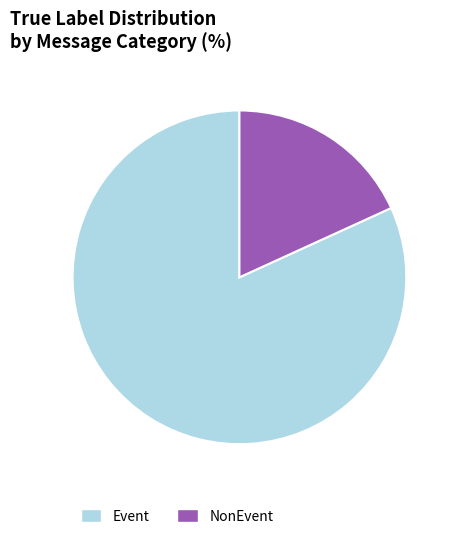

Is there a majority slice in this chart?

Yes